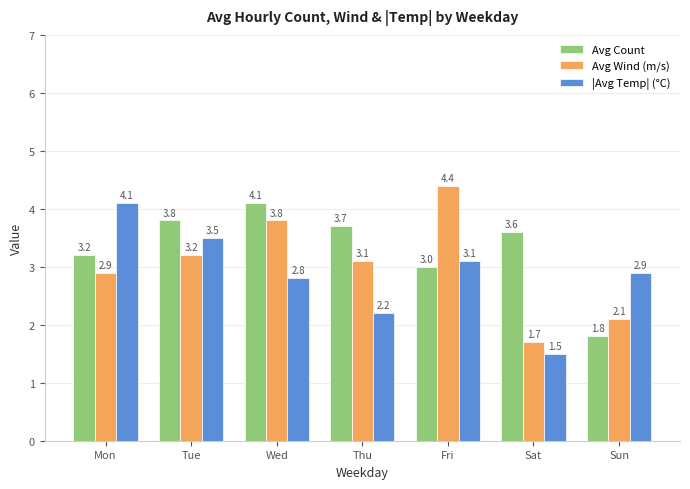

Reading left to right, transcribe all the data shown in this chart.

Avg Count: 3.2	3.8	4.1	3.7	3.0	3.6	1.8
Avg Wind (m/s): 2.9	3.2	3.8	3.1	4.4	1.7	2.1
|Avg Temp| (°C): 4.1	3.5	2.8	2.2	3.1	1.5	2.9